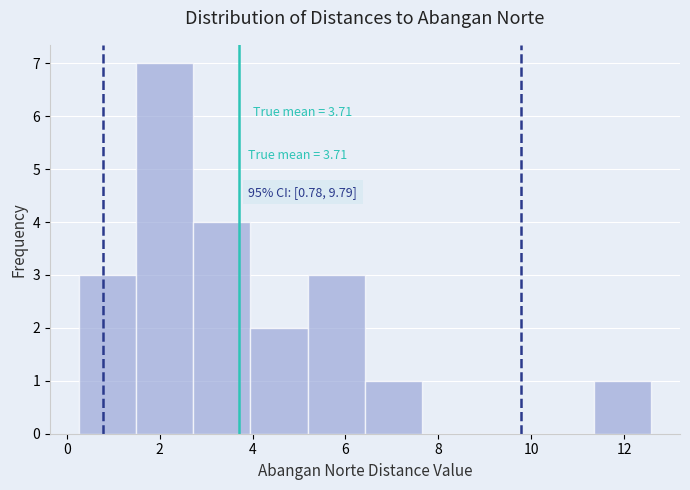

Which range on the x-axis has the tallest bar?

1.4 to 2.8